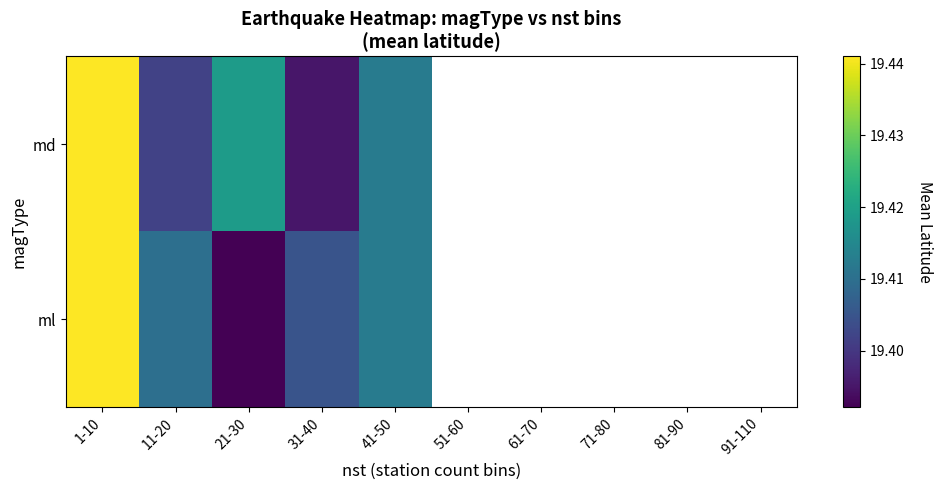

List the series in order of their overall mean, highest first.

md, ml